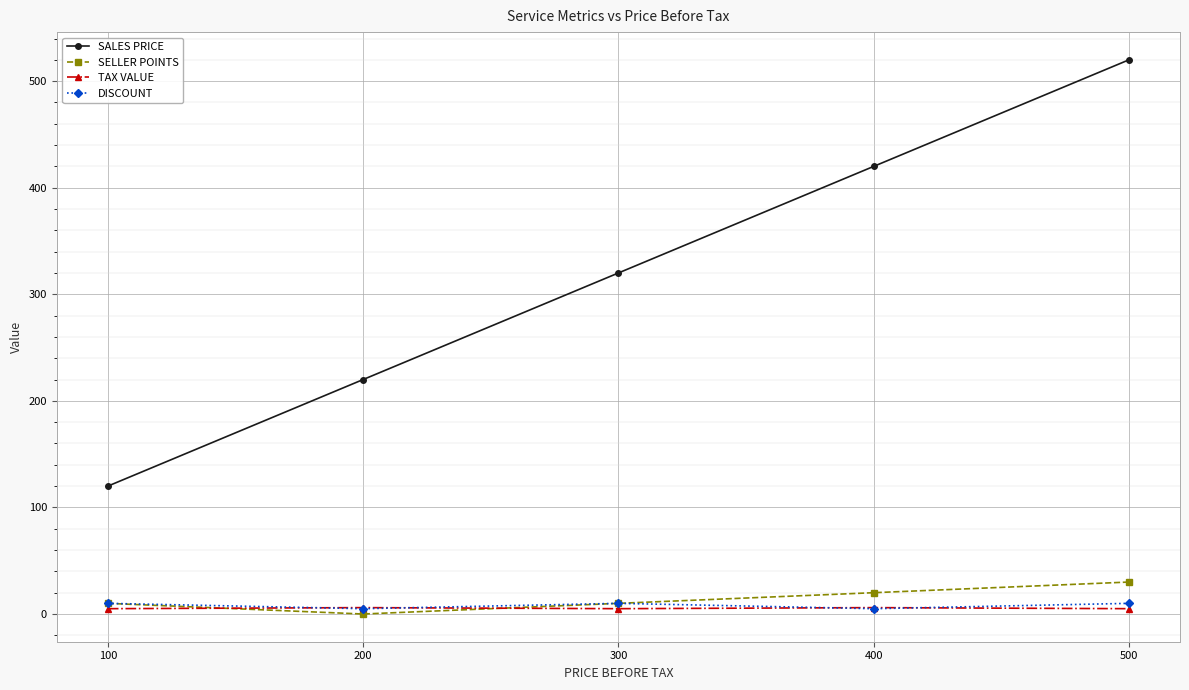

Which series has the widest spread of values?

SALES PRICE